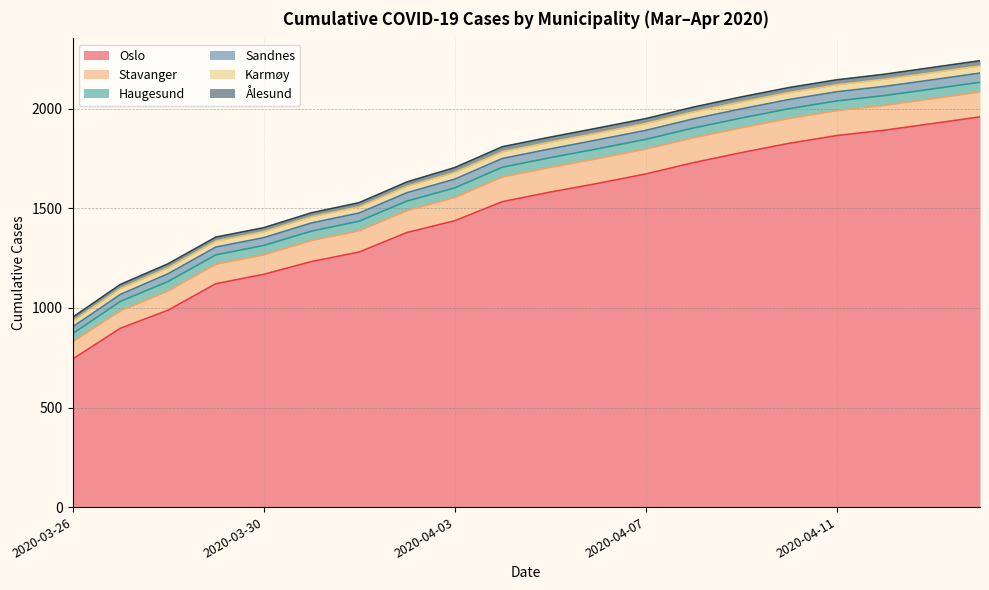

True or false: Haugesund has more than 1 points higher than both neighbors.

False